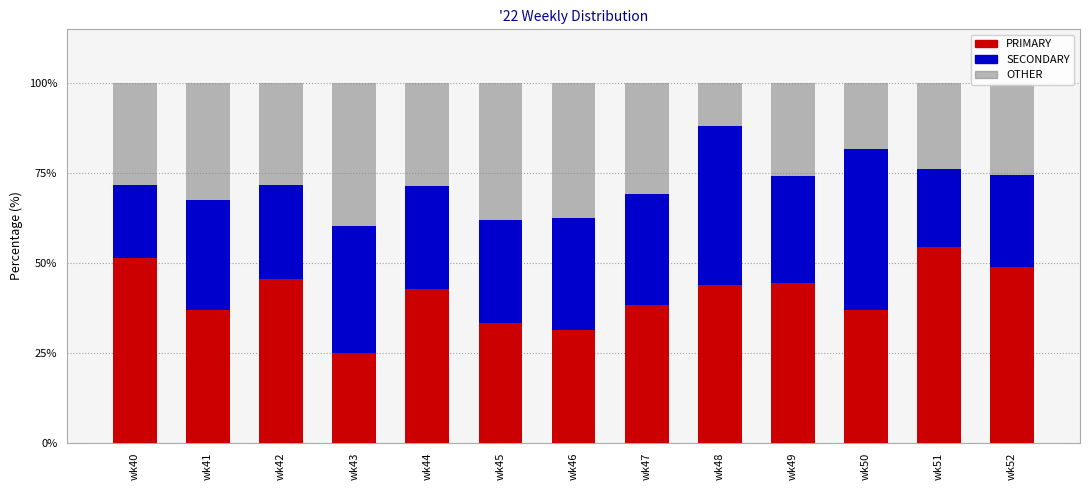

What is the maximum value for PRIMARY?

54.3